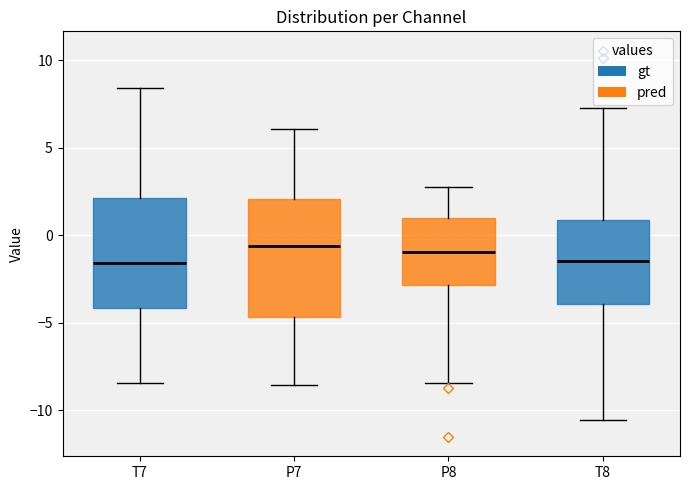

Where is the lower edge of the box for T8 on the y-axis? The values are not printed on the chart, so give them approximately, as read against the axis.

-4.0